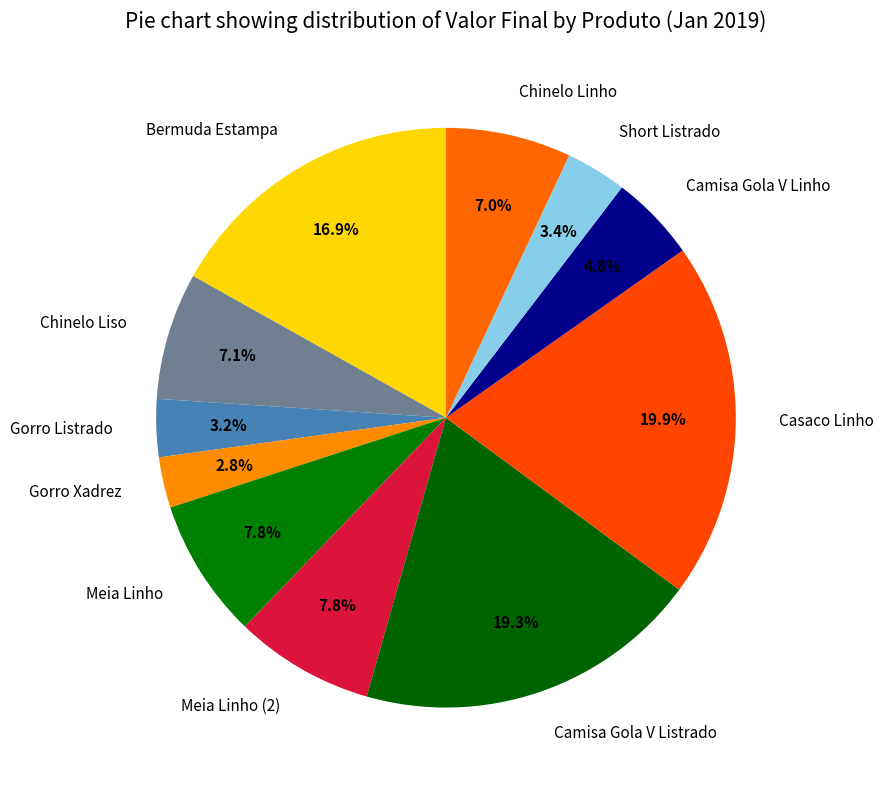

Which slice is the largest?

Casaco Linho